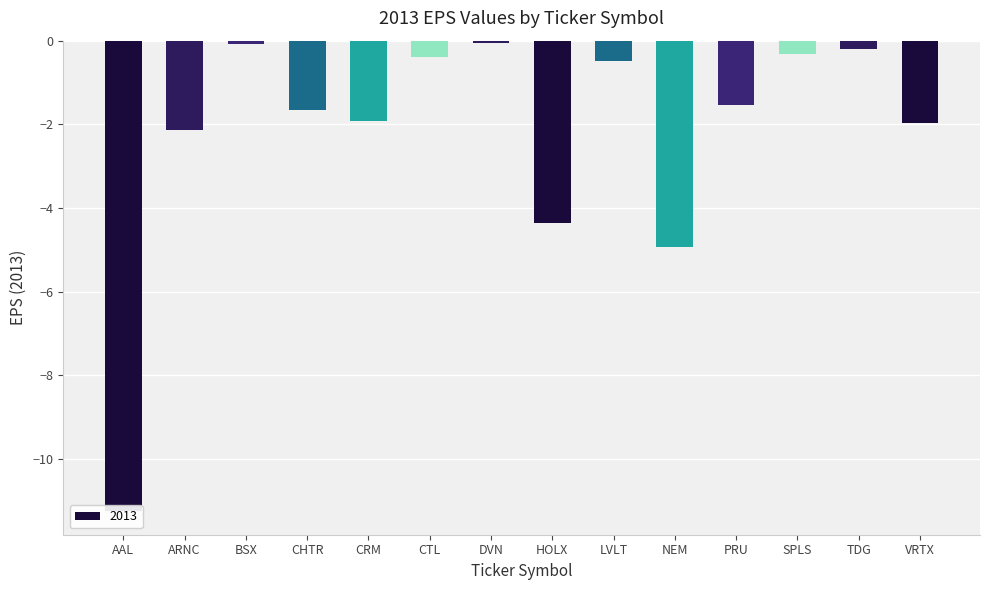

Which category has the lowest value across all series?

AAL